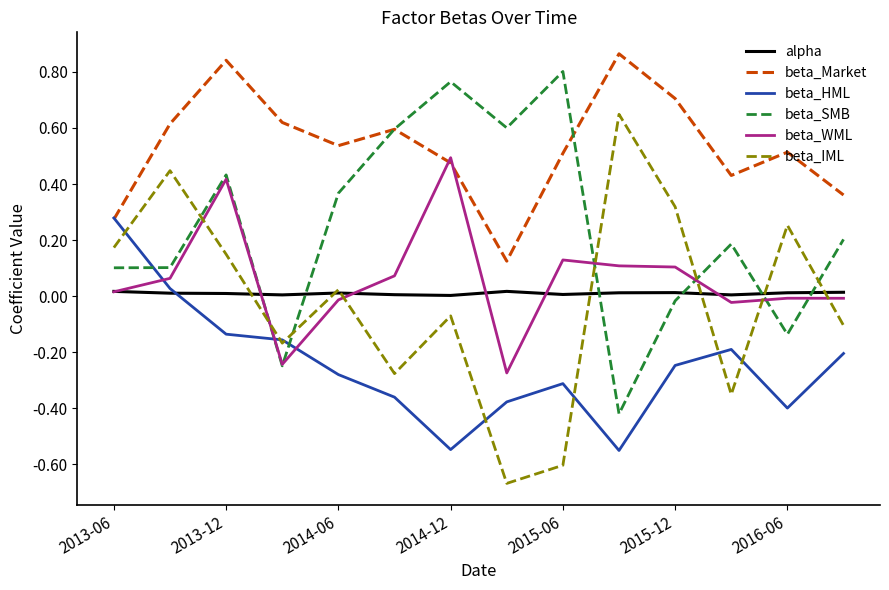

After their last crossing, which series has the higher values: beta_WML or beta_HML?

beta_WML